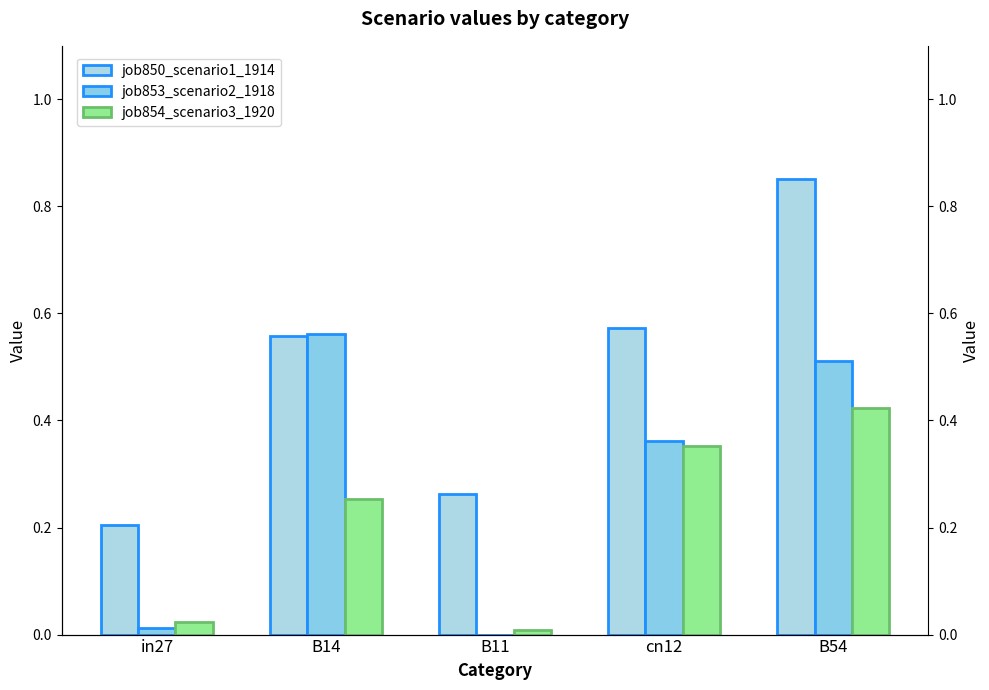

Reading left to right, list all the values displayed in this chart.

job850_scenario1_1914: 0.2	0.6	0.3	0.6	0.9
job853_scenario2_1918: 0.0	0.6	0.0	0.4	0.5
job854_scenario3_1920: 0.0	0.3	0.0	0.4	0.4